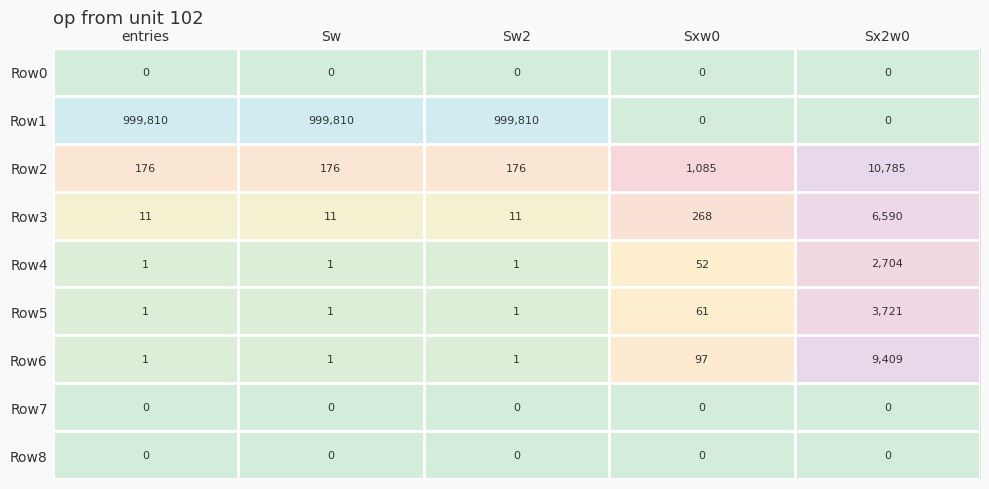

Which series changed the most between Sxw0 and Sx2w0?

Row2